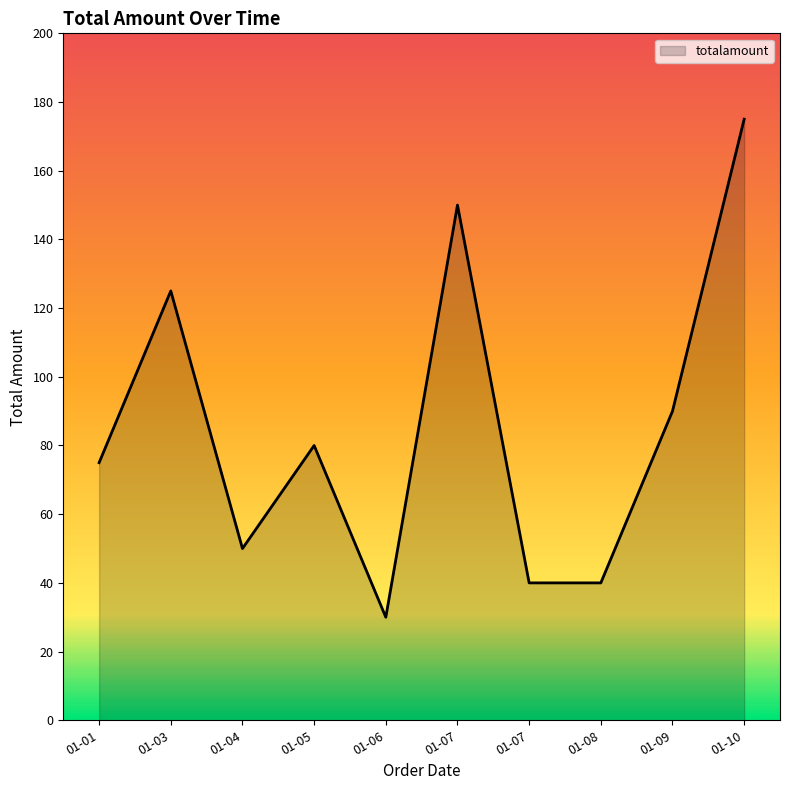

List the labels in order of value, largest first.

2024-01-10, 2024-01-07, 2024-01-03, 2024-01-09, 2024-01-05, 2024-01-01, 2024-01-04, 2024-01-08, 2024-01-07, 2024-01-06